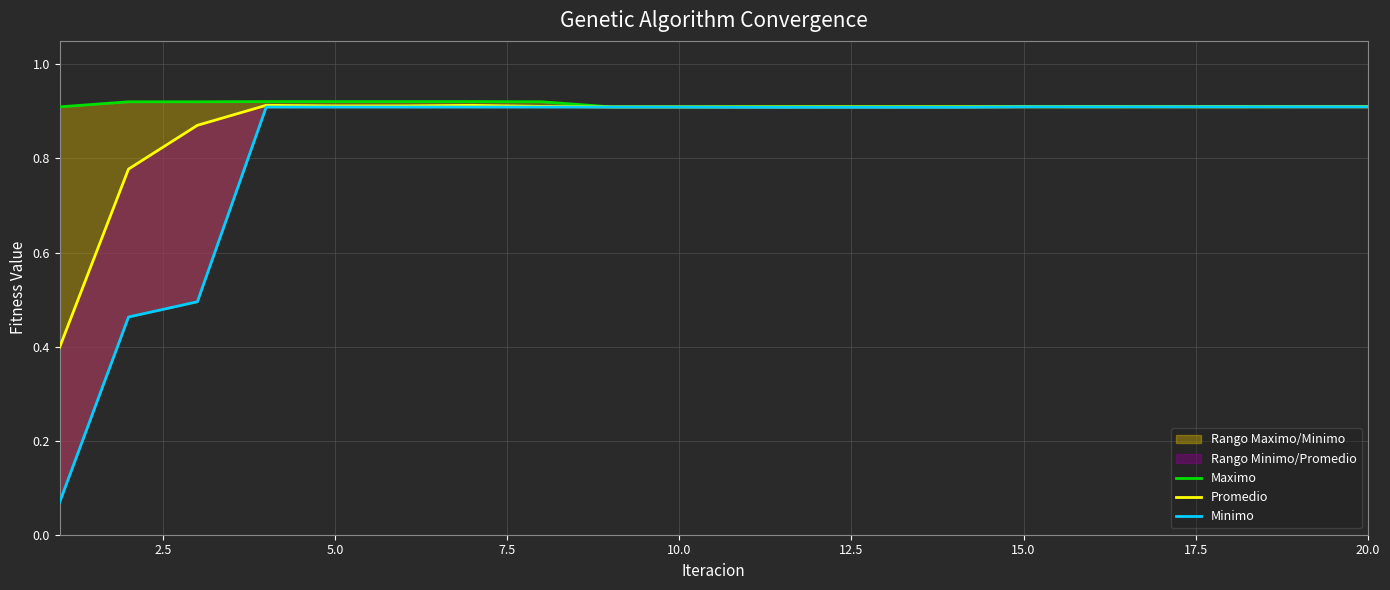

True or false: Promedio and Maximo intersect in this chart.

False